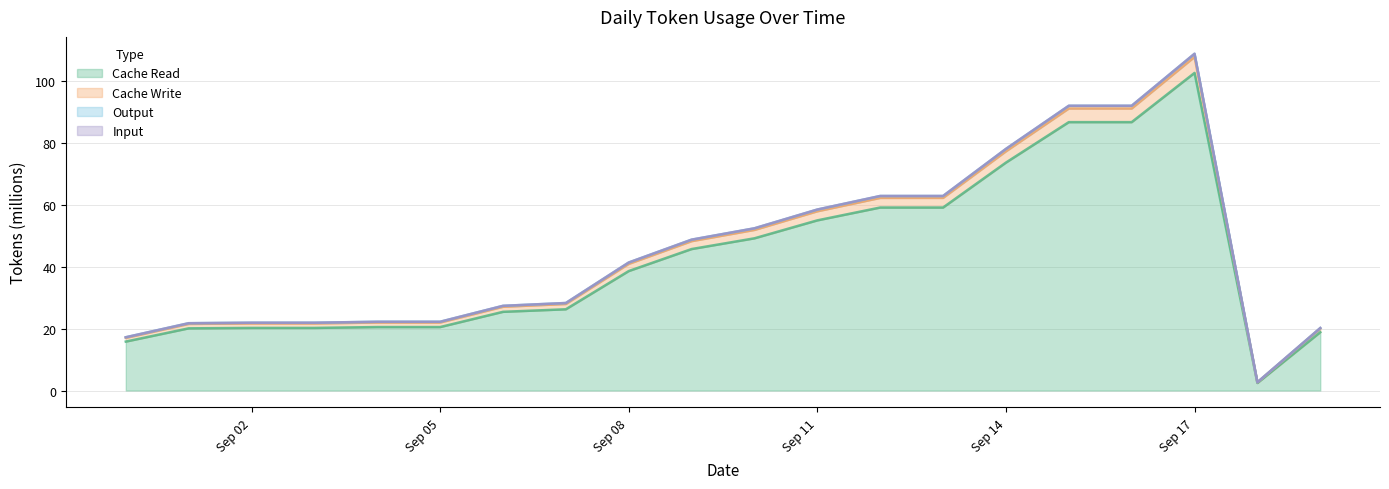

True or false: Output has more than 1 points higher than both neighbors.

False